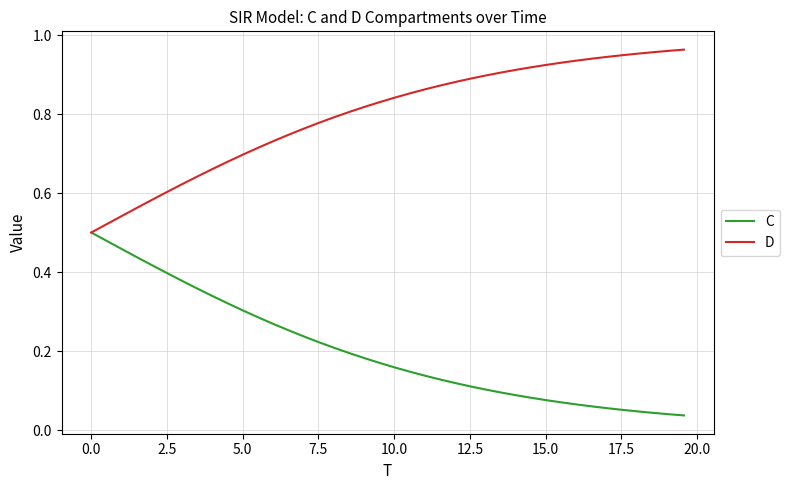

Which series has the largest total across all categories?

D